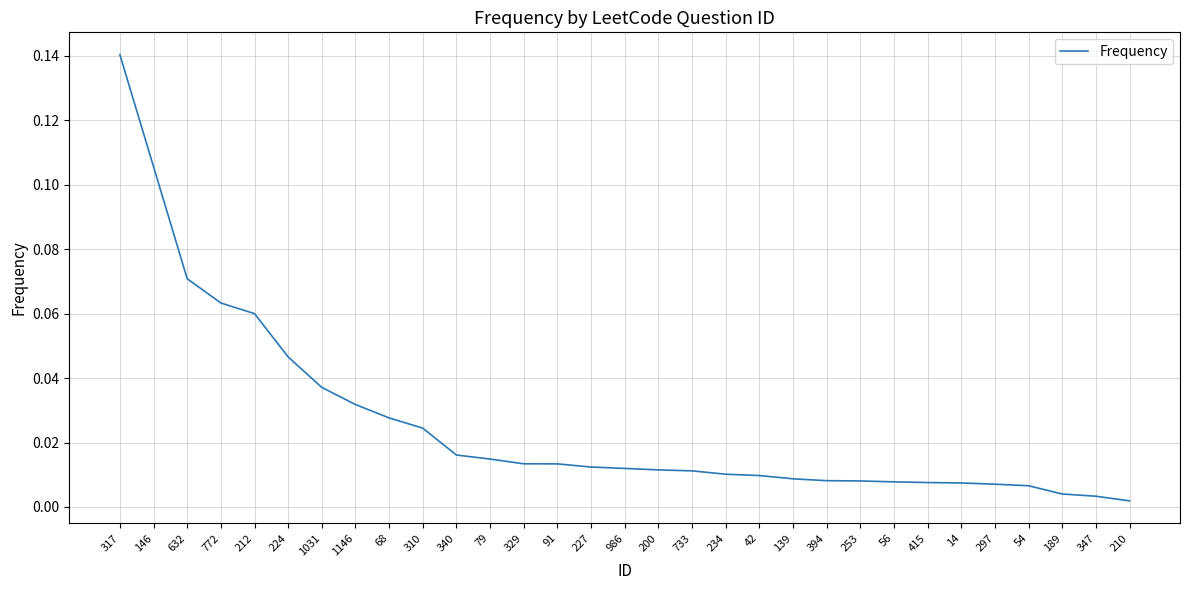

Which has a higher value, 1031 or 200?

1031